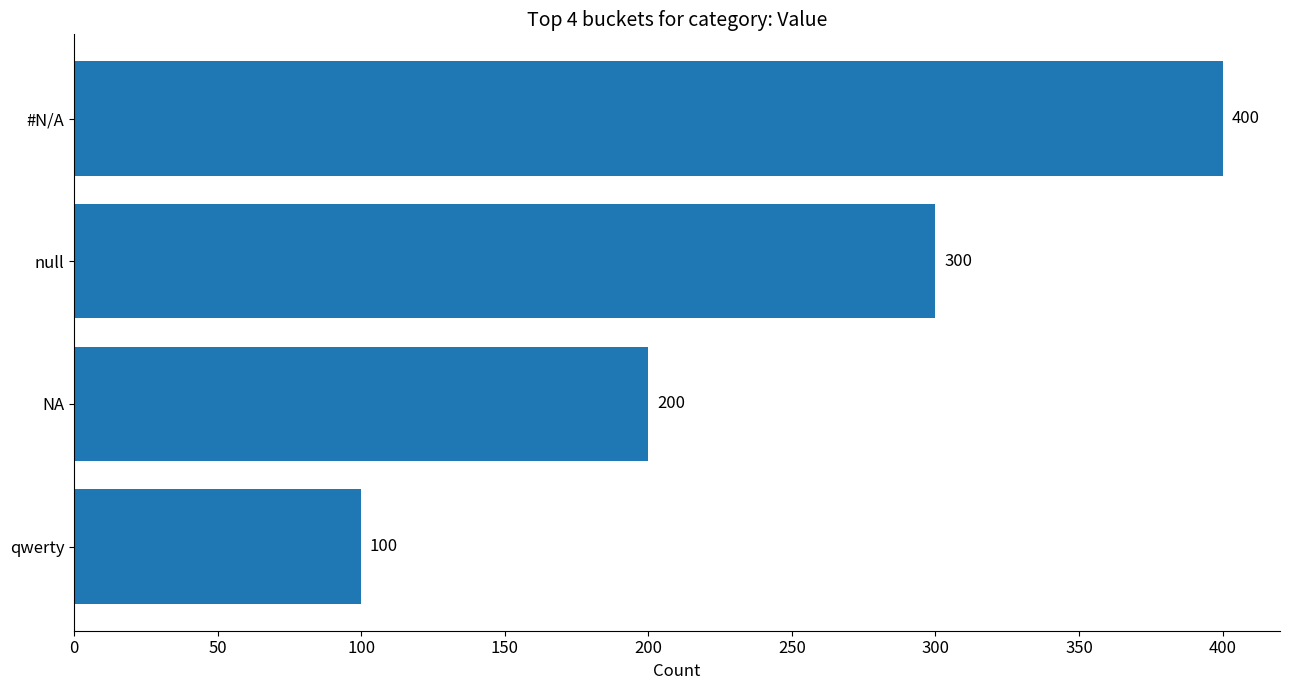

Are the bars horizontal?

Yes